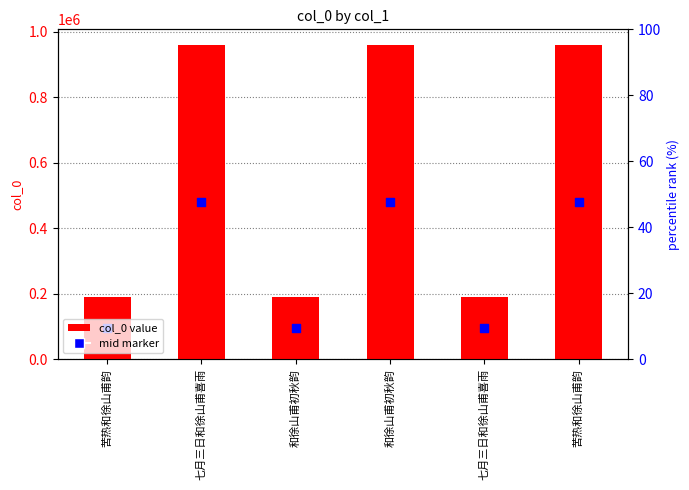

Which series has the widest spread of Y values?

col_0